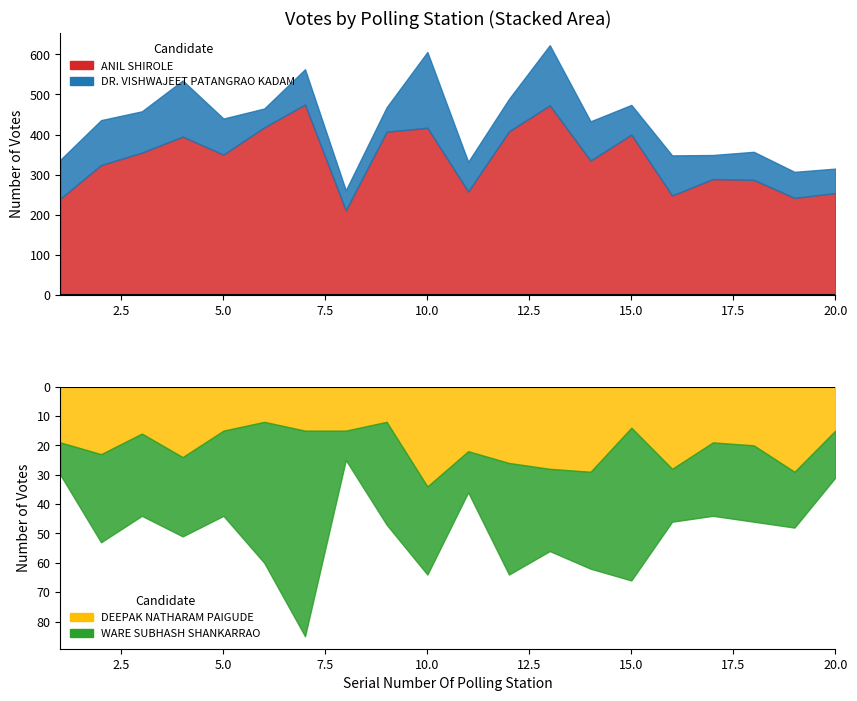

At how many categories does at least one series exceed 379?

8